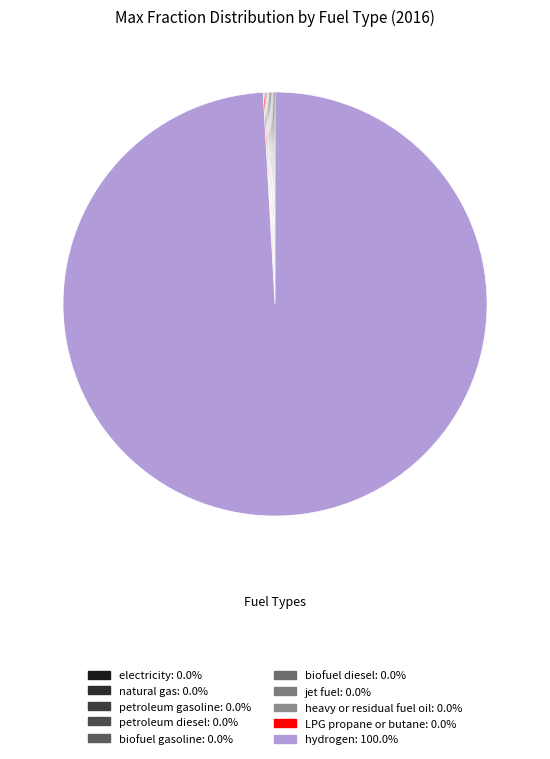

What portion of the pie excludes petroleum gasoline?

100.0%